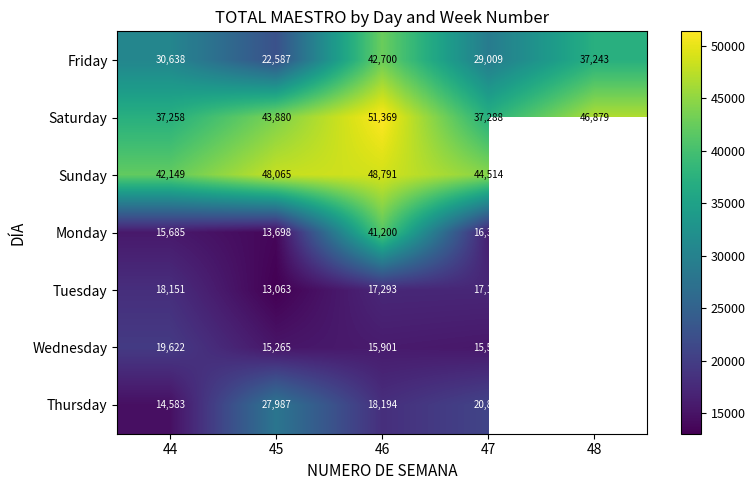

Between 46 and 47, which series saw the biggest shift?

Monday